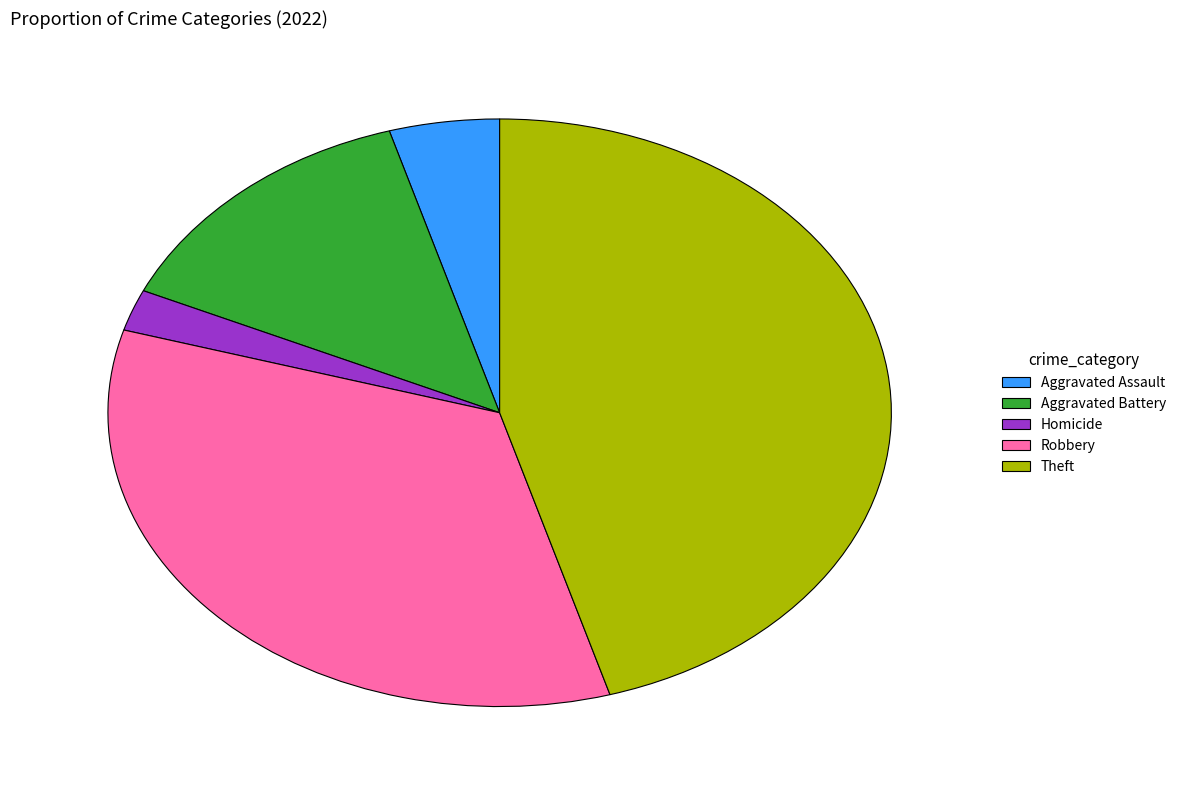

True or false: Robbery accounts for 34% of the total.

True